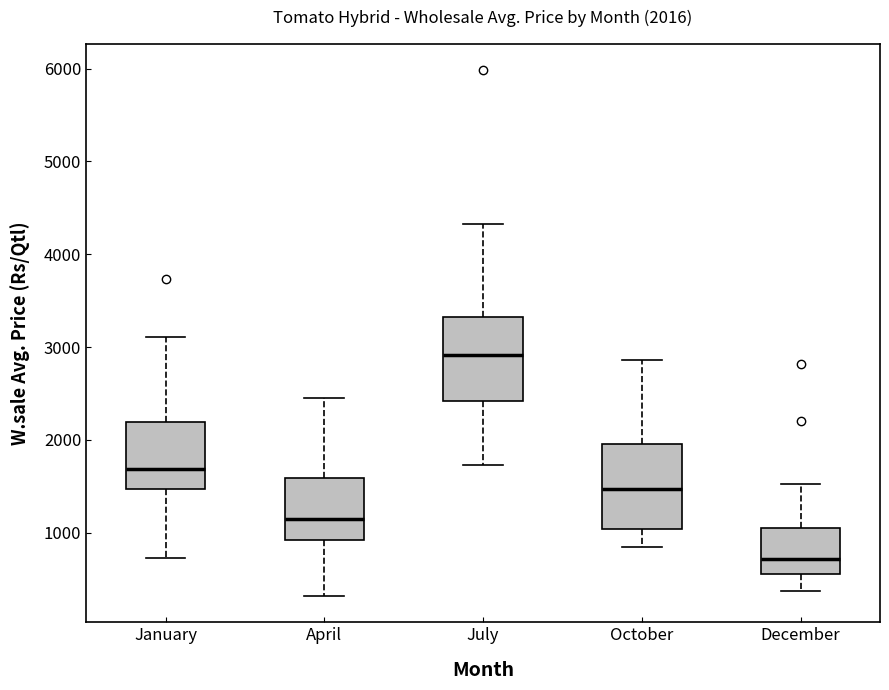

Which box's median line is the lowest?

December